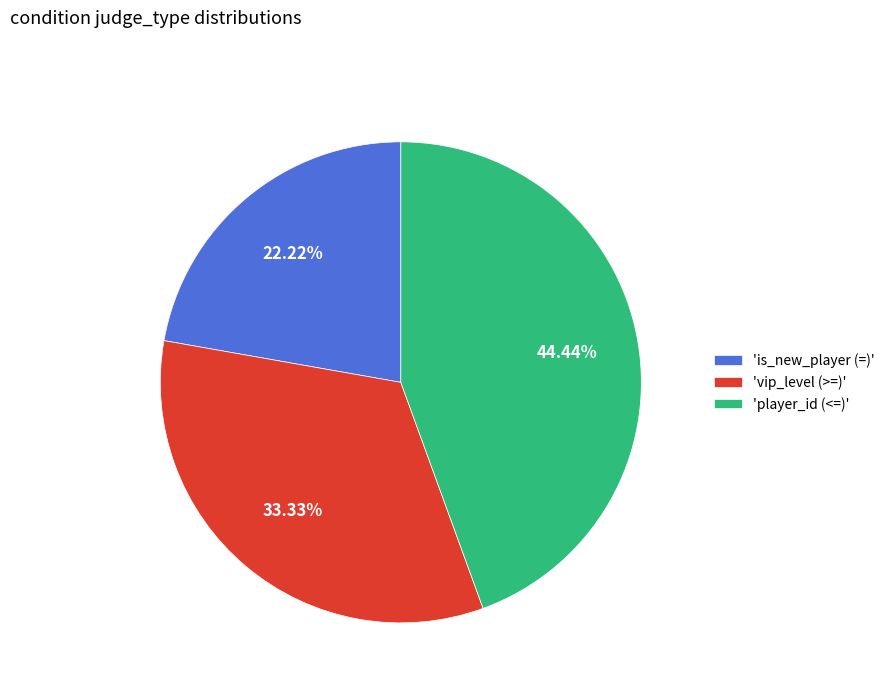

Is the sum of 'player_id (<=)' and 'is_new_player (=)' greater than half?

Yes